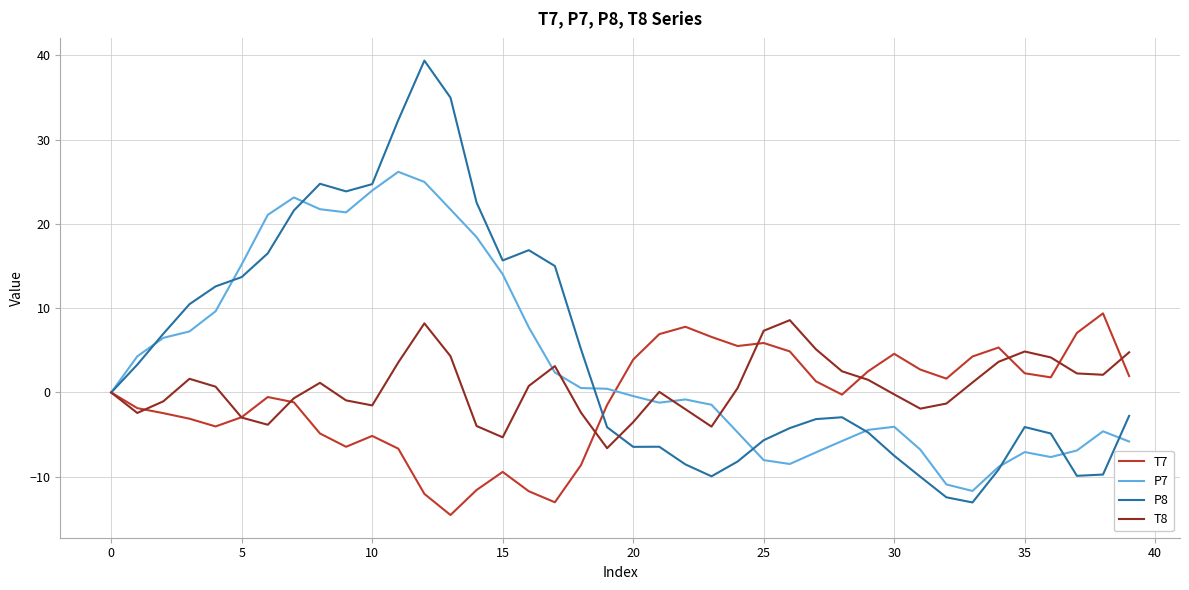

What are all the series names shown in the legend?

T7, P7, P8, T8